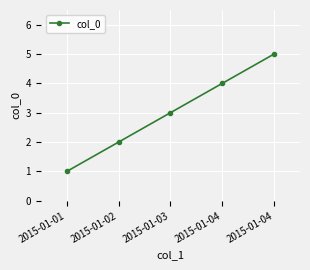

Does the chart display data point markers on the line(s)?

Yes